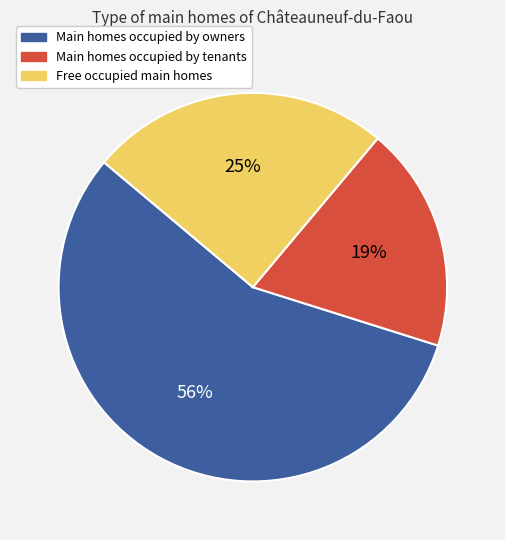

Between Free occupied main homes and Main homes occupied by owners, which is larger?

Main homes occupied by owners